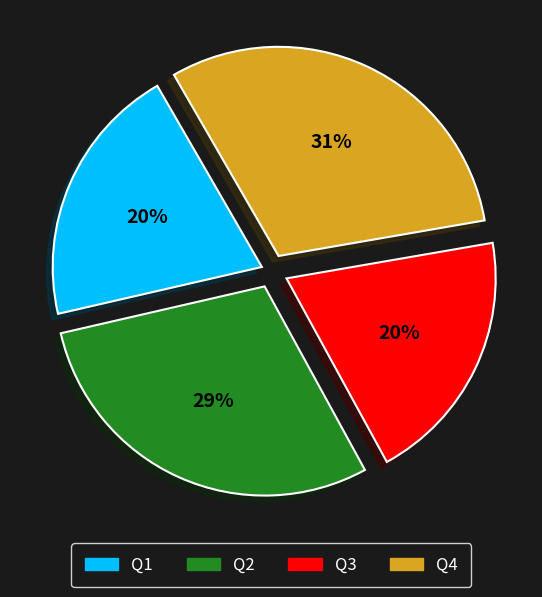

To the nearest percent, what percentage of the pie is Q4?

31%